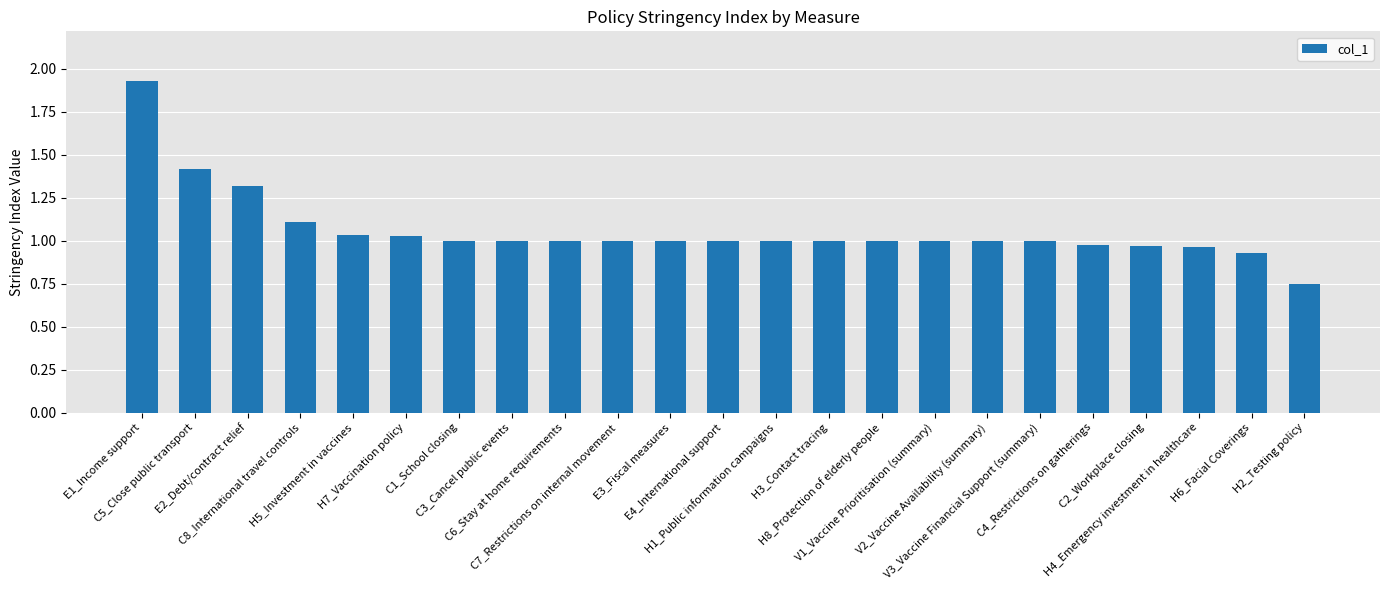

Which has a higher value, H7_Vaccination policy or E2_Debt/contract relief?

E2_Debt/contract relief